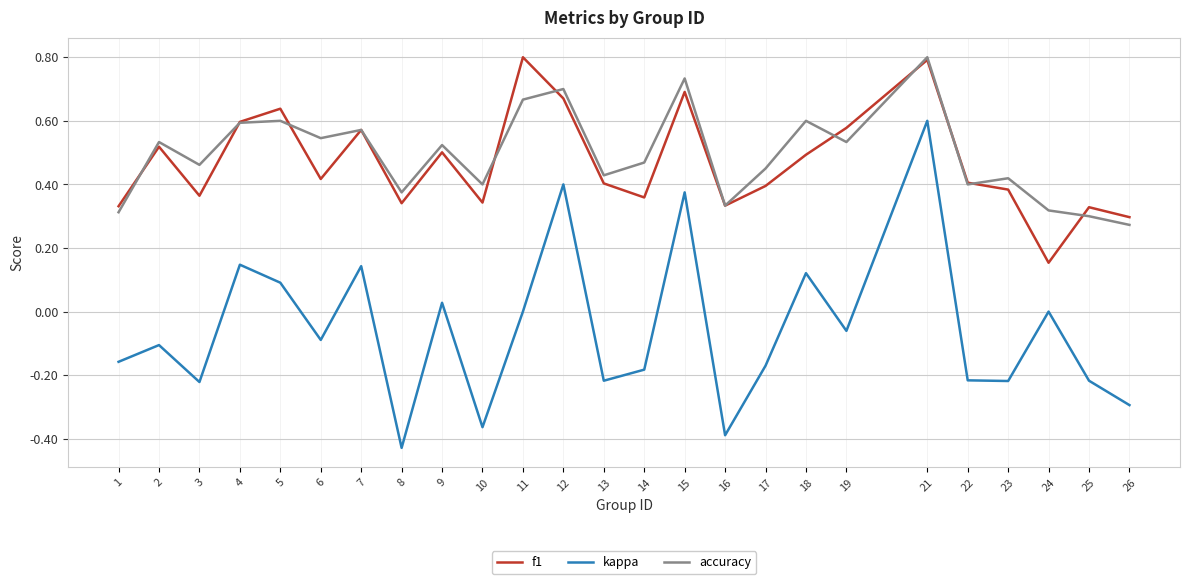

What are all the series names shown in the legend?

f1, kappa, accuracy